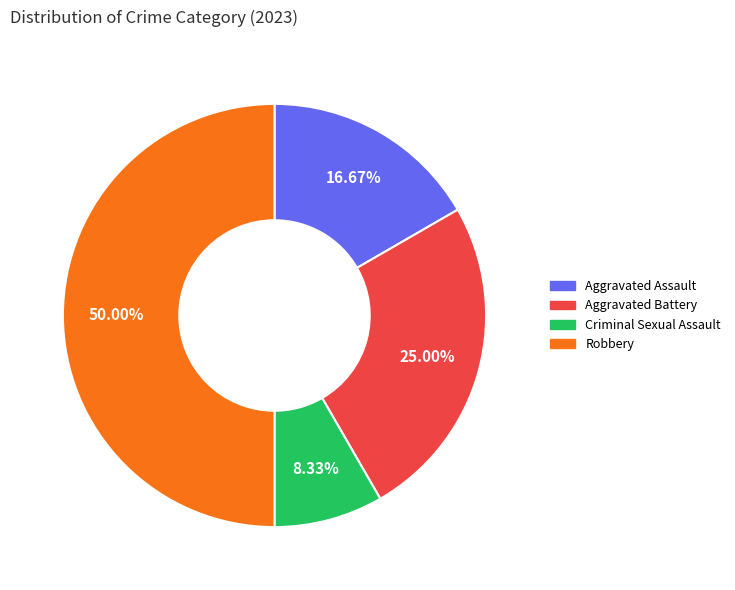

Which slice is the smallest?

Criminal Sexual Assault